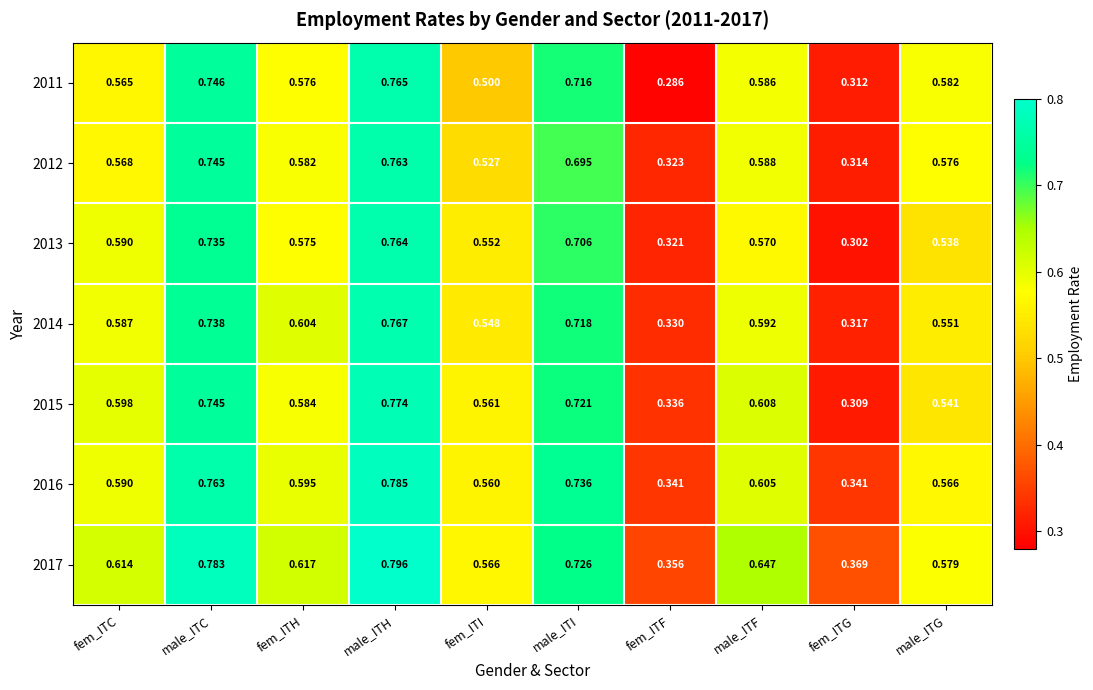

Is the value of 2011 at fem_ITC greater than the value of 2012 at fem_ITH?

No